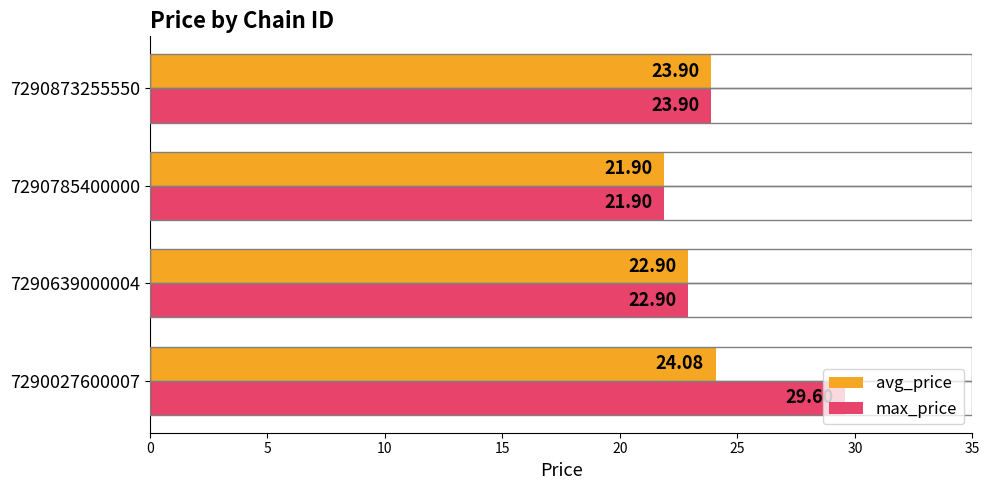

List the labels in order of max_price value, smallest first.

7290785400000, 7290639000004, 7290873255550, 7290027600007